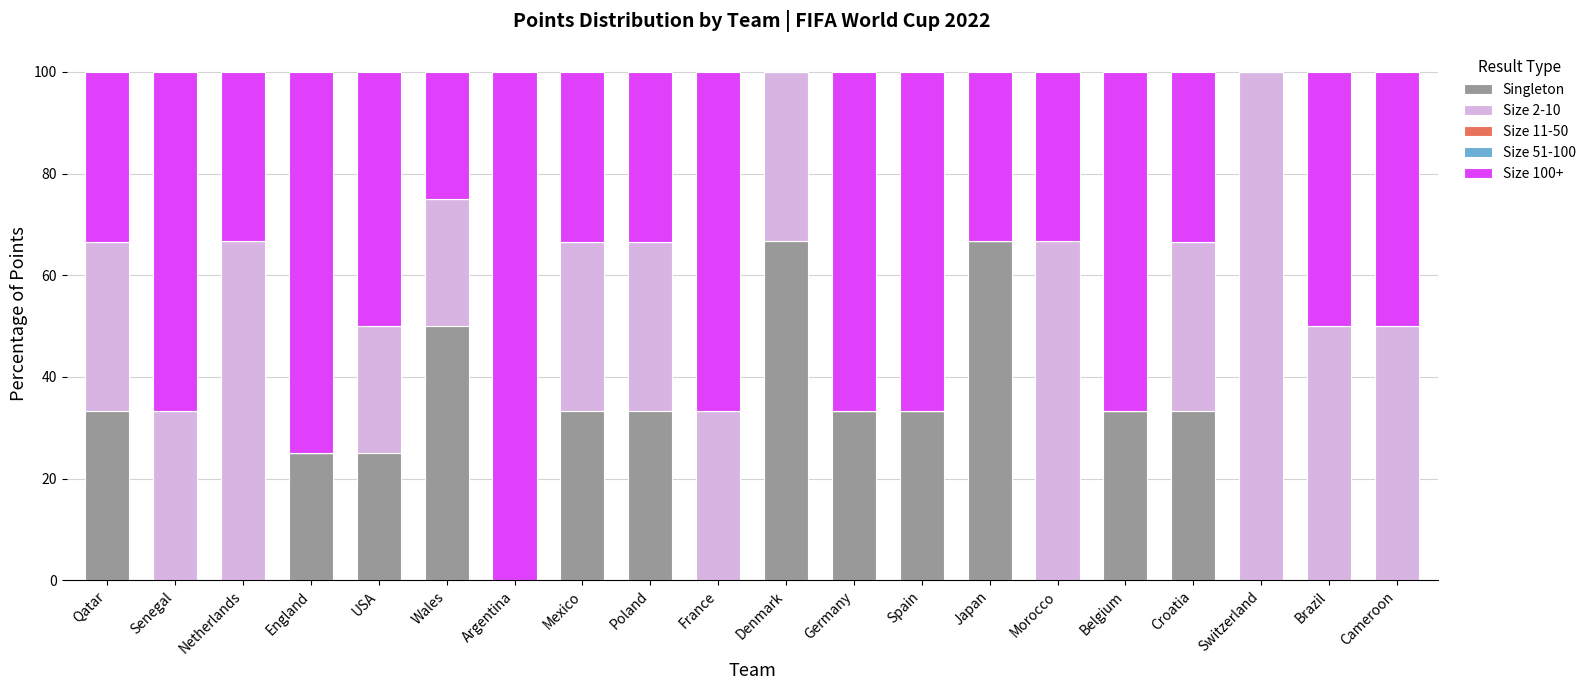

True or false: Singleton has a value of 0.0 at France.

True